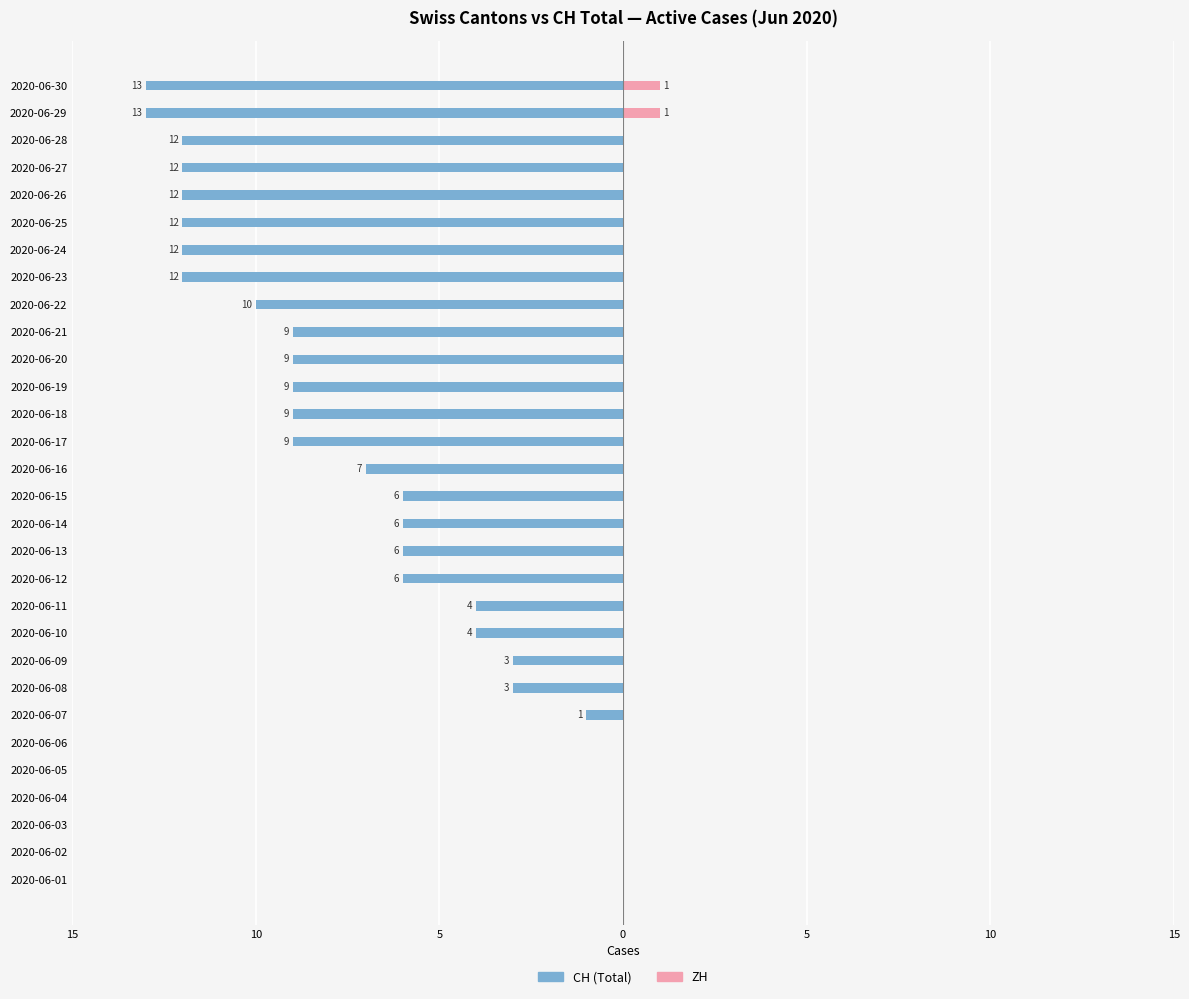

At how many categories does at least one series exceed -6?

30